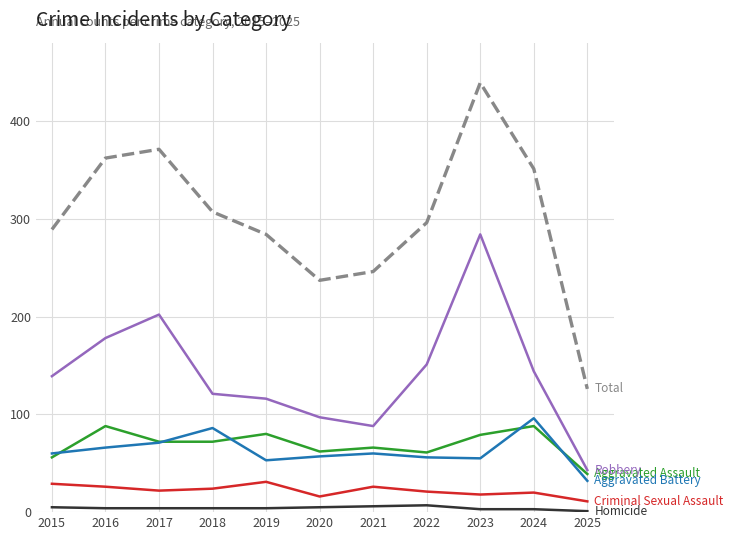

What is the greatest value displayed?

439